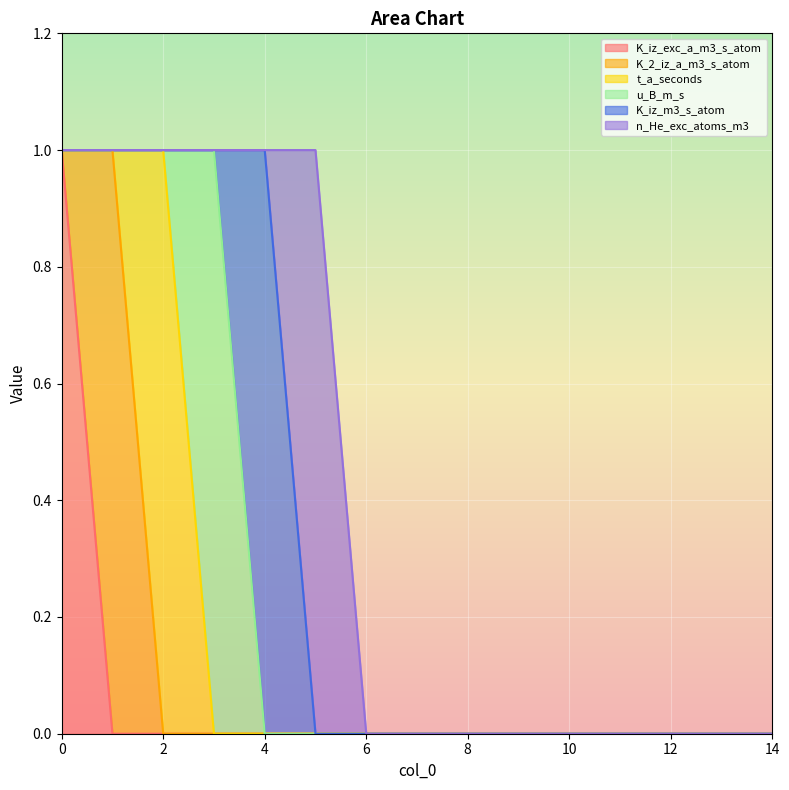

At how many categories does at least one series exceed 0?

6